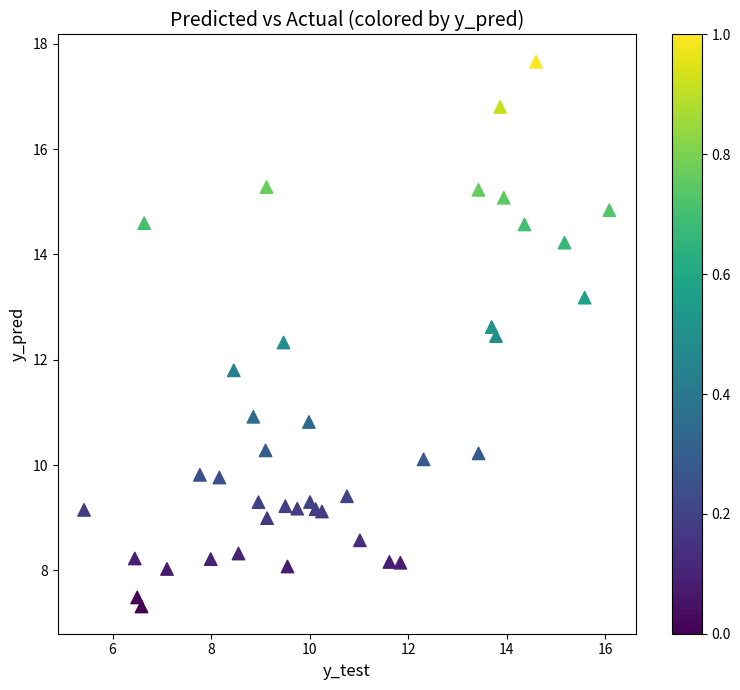

What is the range of Y values (max minus min)?

10.3